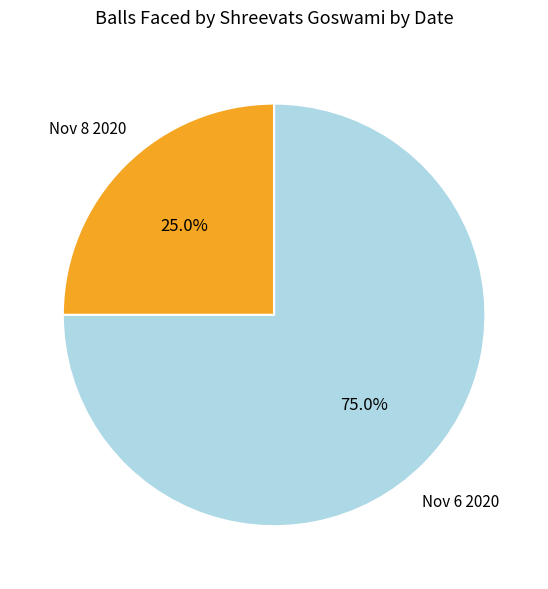

How many segments does this pie chart have?

2